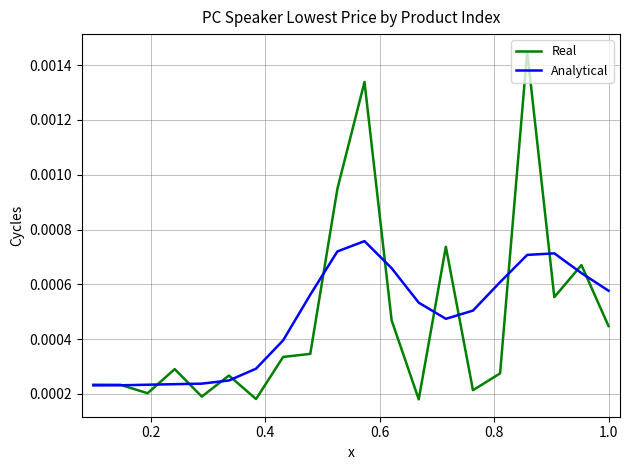

How many lines are shown in the chart?

2